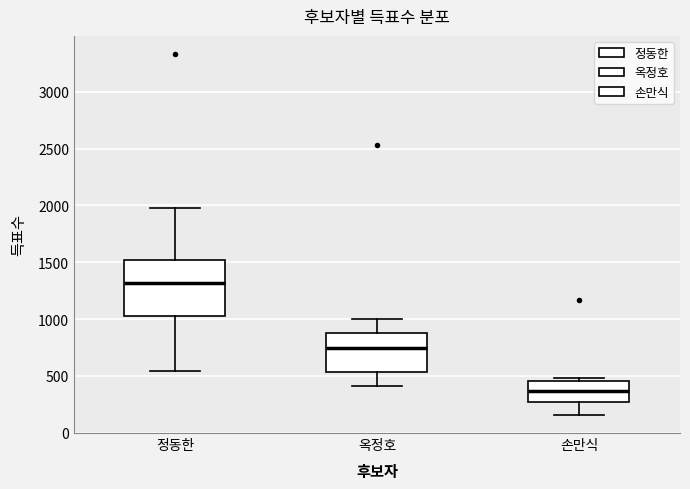

Which box is the tallest, from its lower edge to its upper edge?

정동한